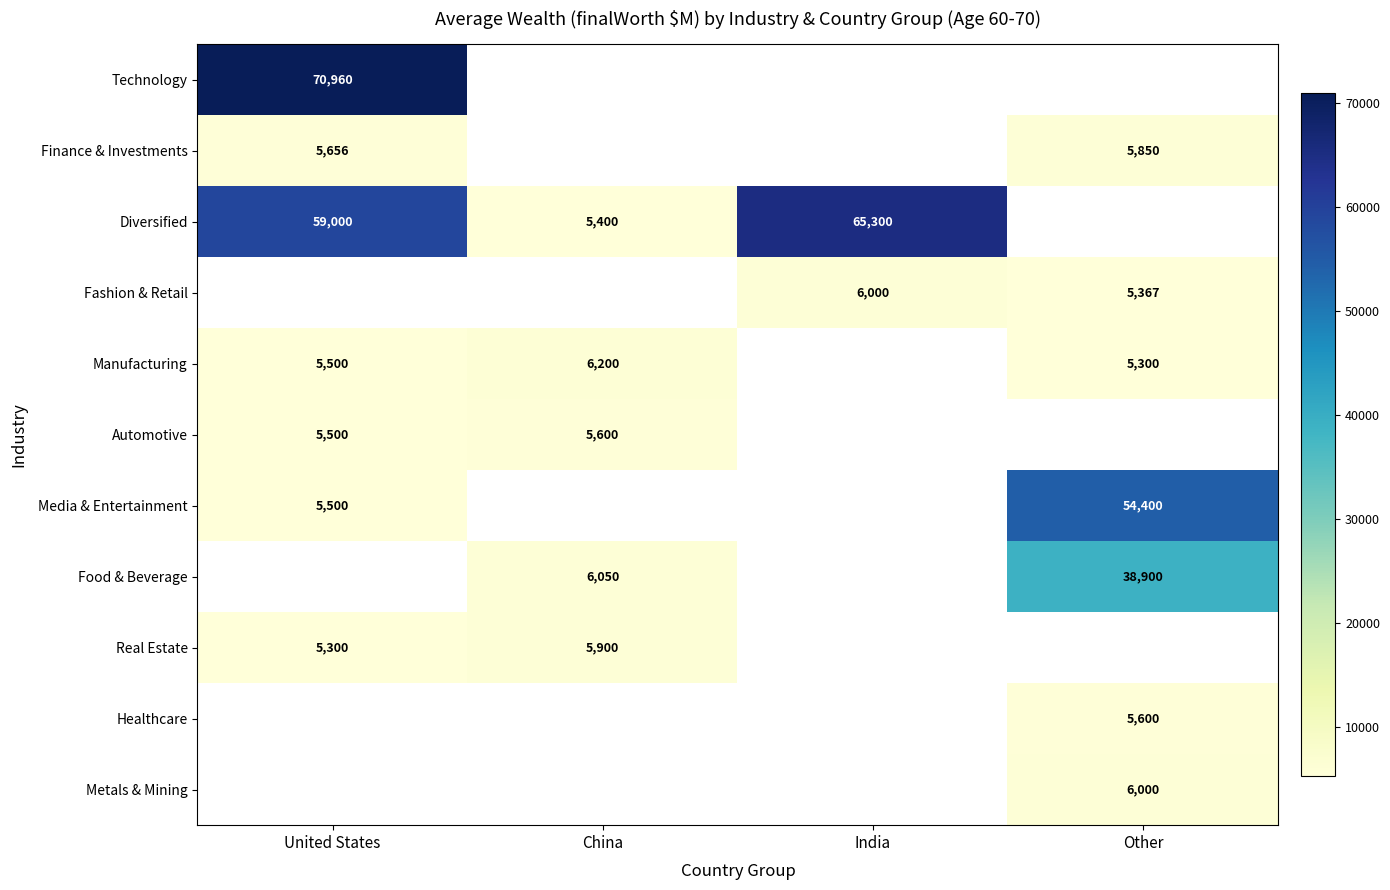

The value of Metals & Mining at Other is 2043. True or false?

False